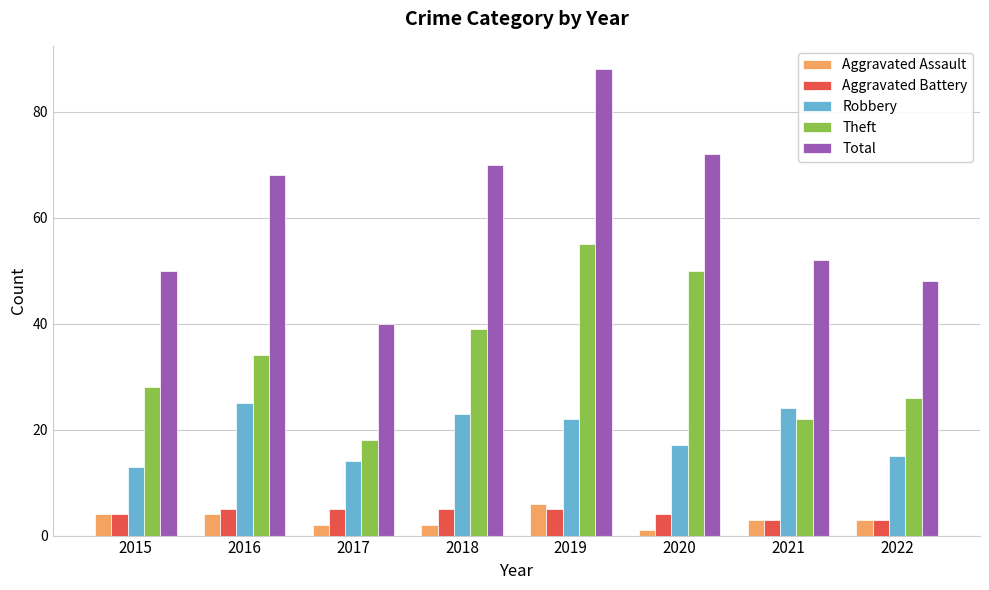

What are all the series names shown in the legend?

Aggravated Assault, Aggravated Battery, Robbery, Theft, Total